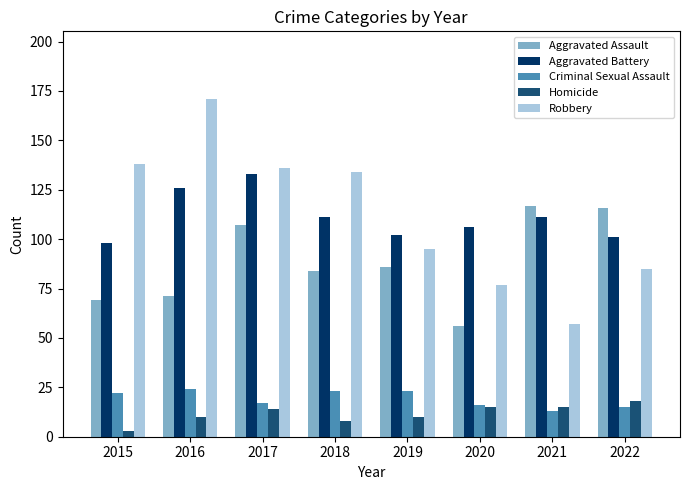

At 2016, list the series in order from smallest to largest.

Homicide, Criminal Sexual Assault, Aggravated Assault, Aggravated Battery, Robbery